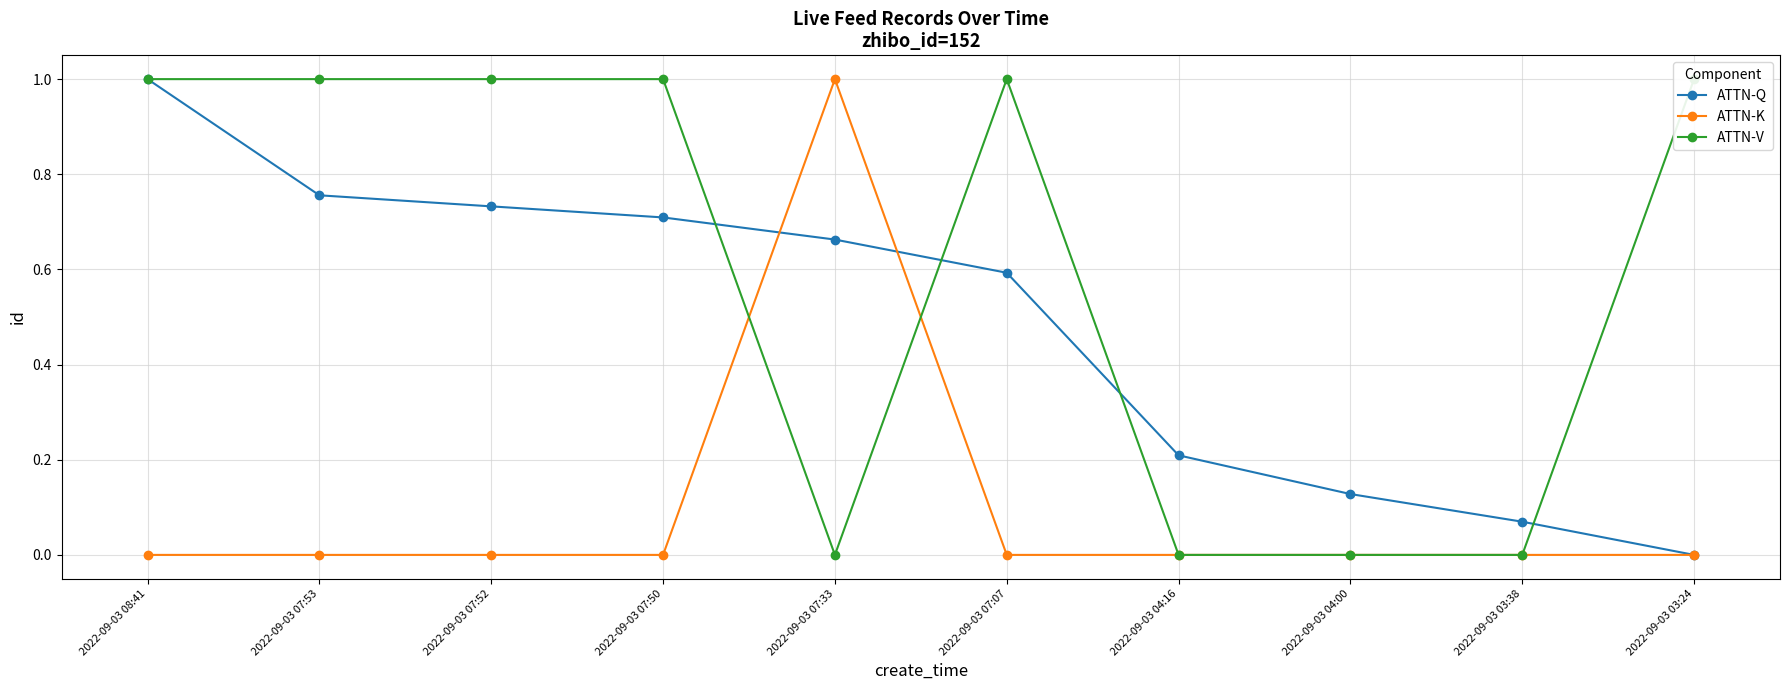

List the labels in order of ATTN-V value, largest first.

2022-09-03 08:41, 2022-09-03 07:53, 2022-09-03 07:52, 2022-09-03 07:50, 2022-09-03 07:07, 2022-09-03 03:24, 2022-09-03 07:33, 2022-09-03 04:16, 2022-09-03 04:00, 2022-09-03 03:38